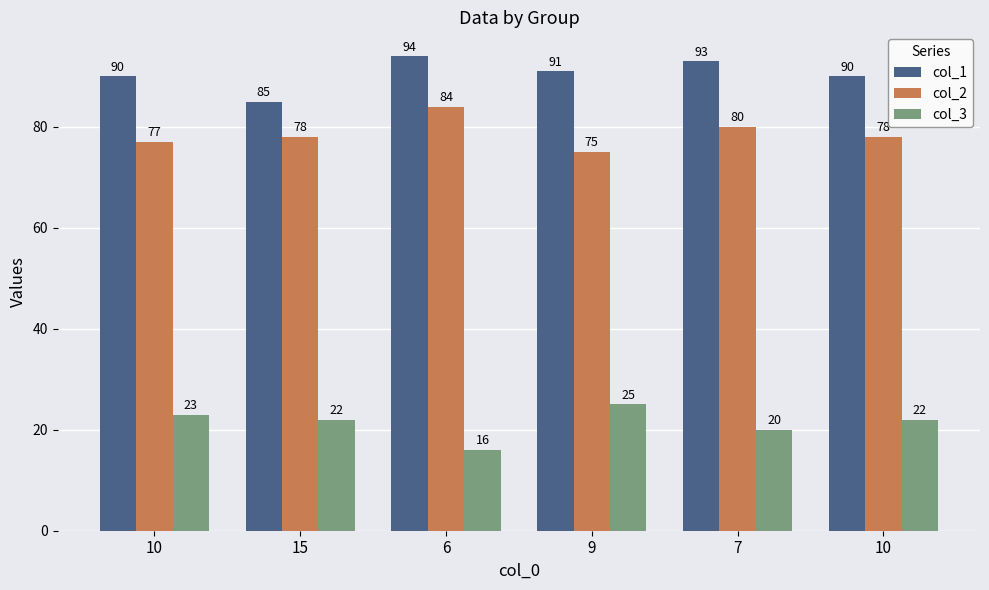

Rank the series at 15 from lowest to highest value.

col_3, col_2, col_1